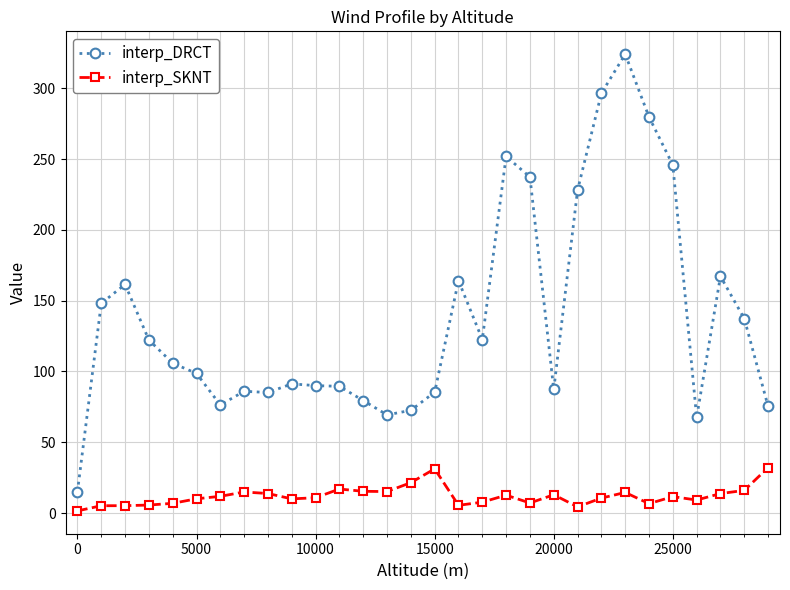

True or false: interp_SKNT has more than 1 points higher than both neighbors.

True